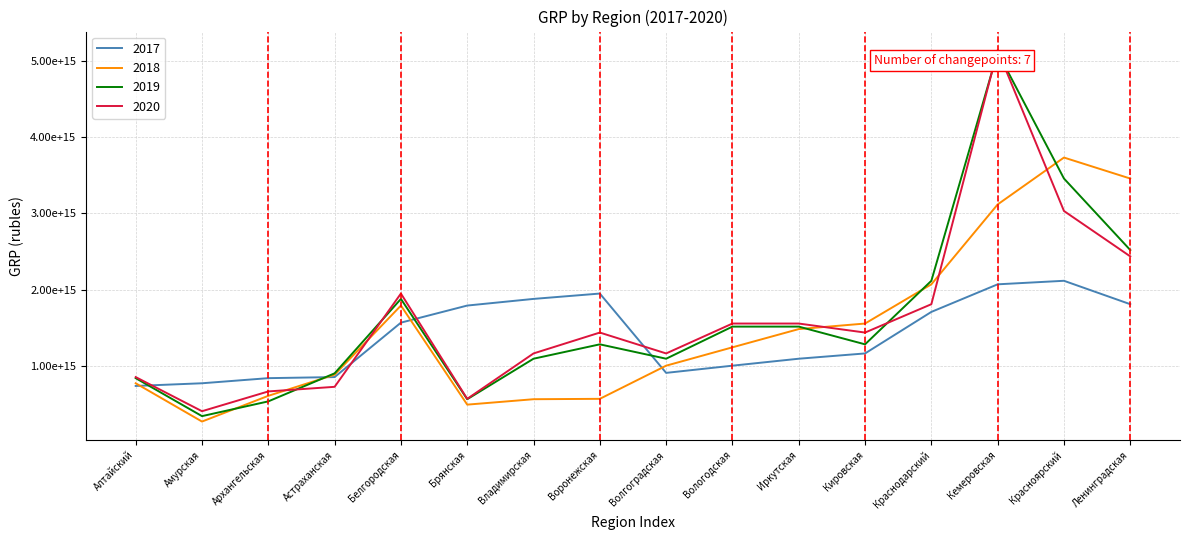

Does the chart have visible grid lines?

Yes